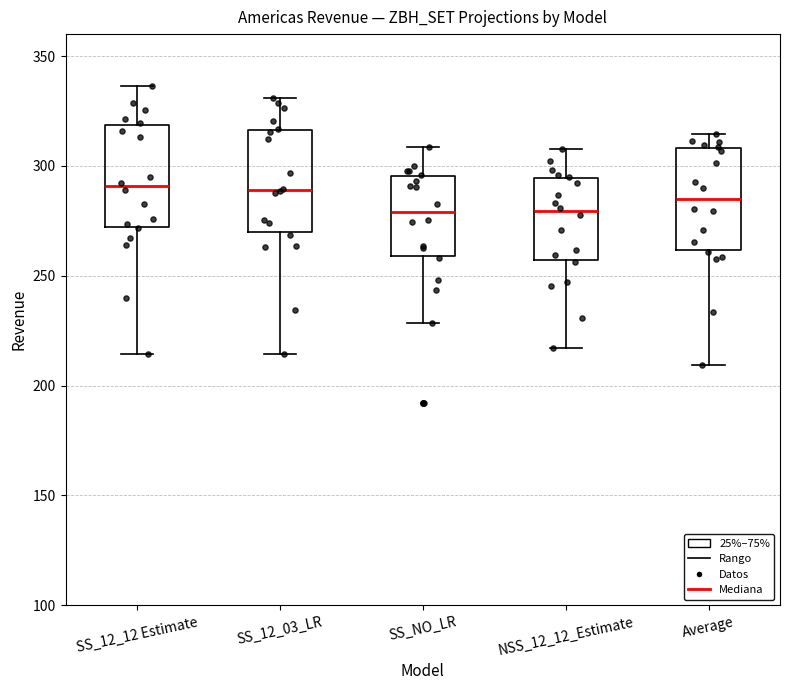

Reading left to right, transcribe this box plot: for each box, give where its median line is, the range the box spans, and where its two whiskers end, as read against the y-axis. The values are not printed on the chart, so give them approximately, as read against the axis.

SS_12_12 Estimate: median 290, box 270 to 320, whiskers 215 to 335
SS_12_03_LR: median 290, box 270 to 315, whiskers 215 to 330
SS_NO_LR: median 280, box 260 to 295, whiskers 230 to 310
NSS_12_12_Estimate: median 280, box 255 to 295, whiskers 215 to 310
Average: median 285, box 260 to 310, whiskers 210 to 315